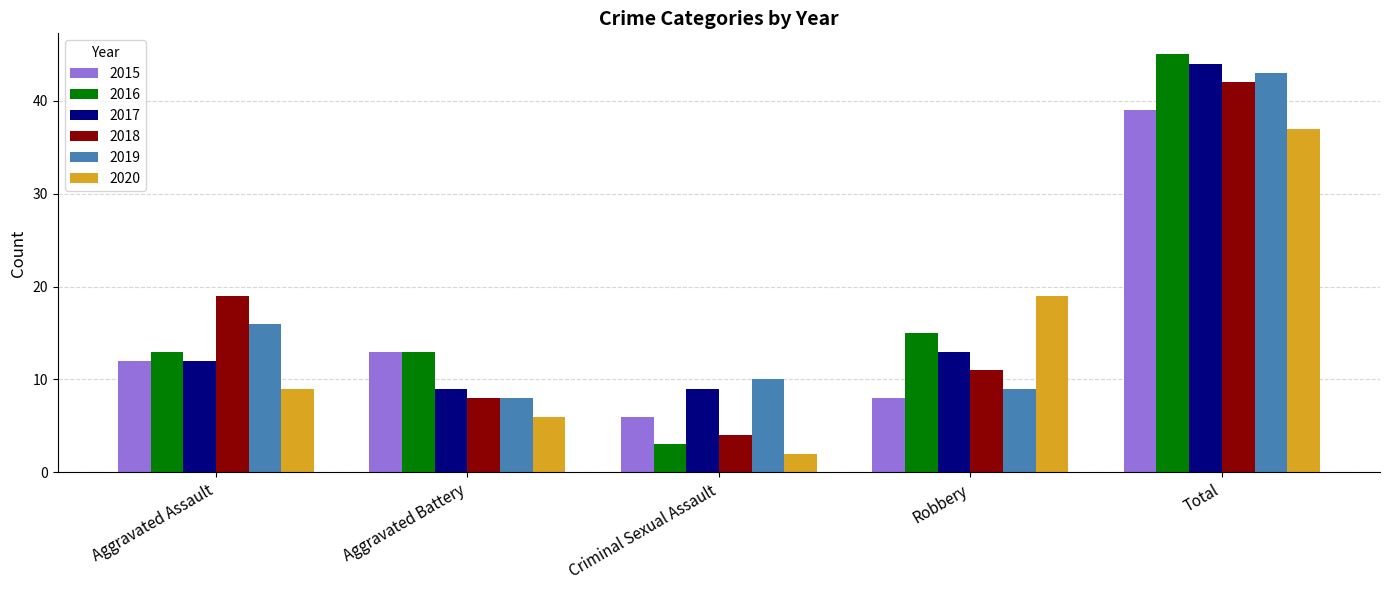

Are the bars horizontal?

No